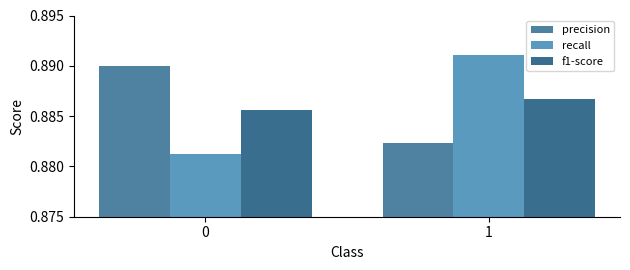

Is the value of f1-score at 0 greater than the value of recall at 0?

Yes